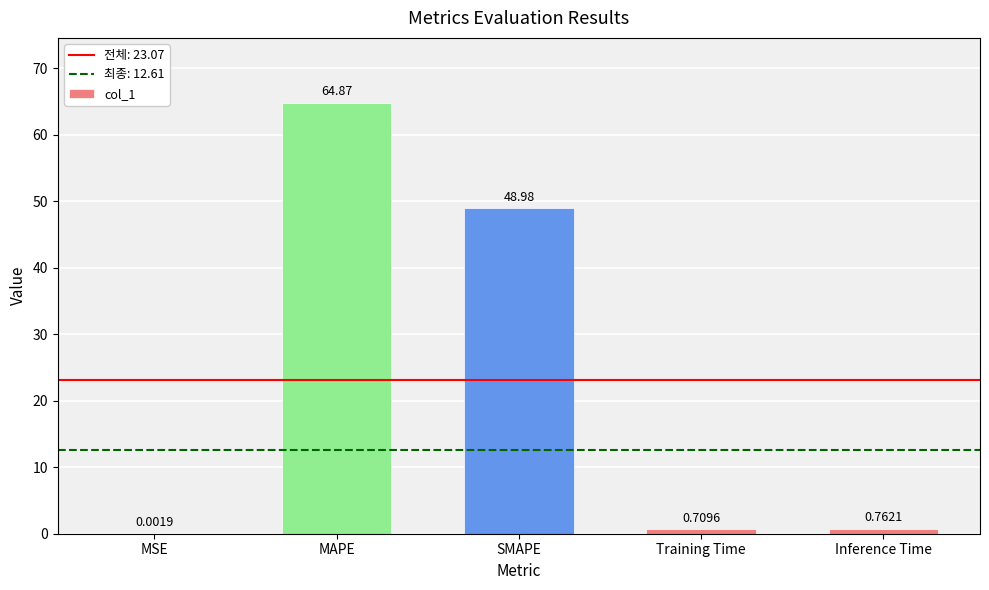

At which category does the chart reach its peak across all series?

MAPE